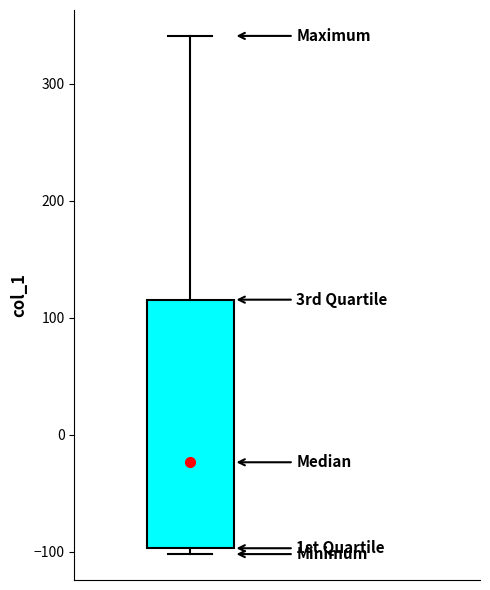

Read this box plot against the y-axis: the position of the median line, the range covered by the box, and the ends of both whiskers. The values are not printed on the chart, so give them approximately, as read against the axis.

median -20, box -100 to 120, whiskers -100 (just below the box's lower edge) to 340